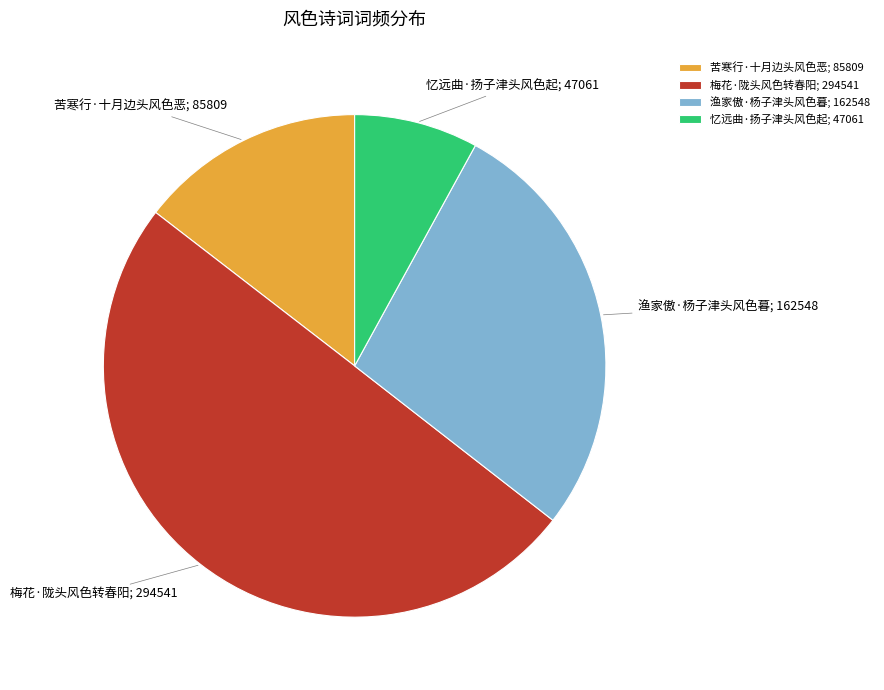

Which slice is the largest?

梅花·陇头风色转春阳